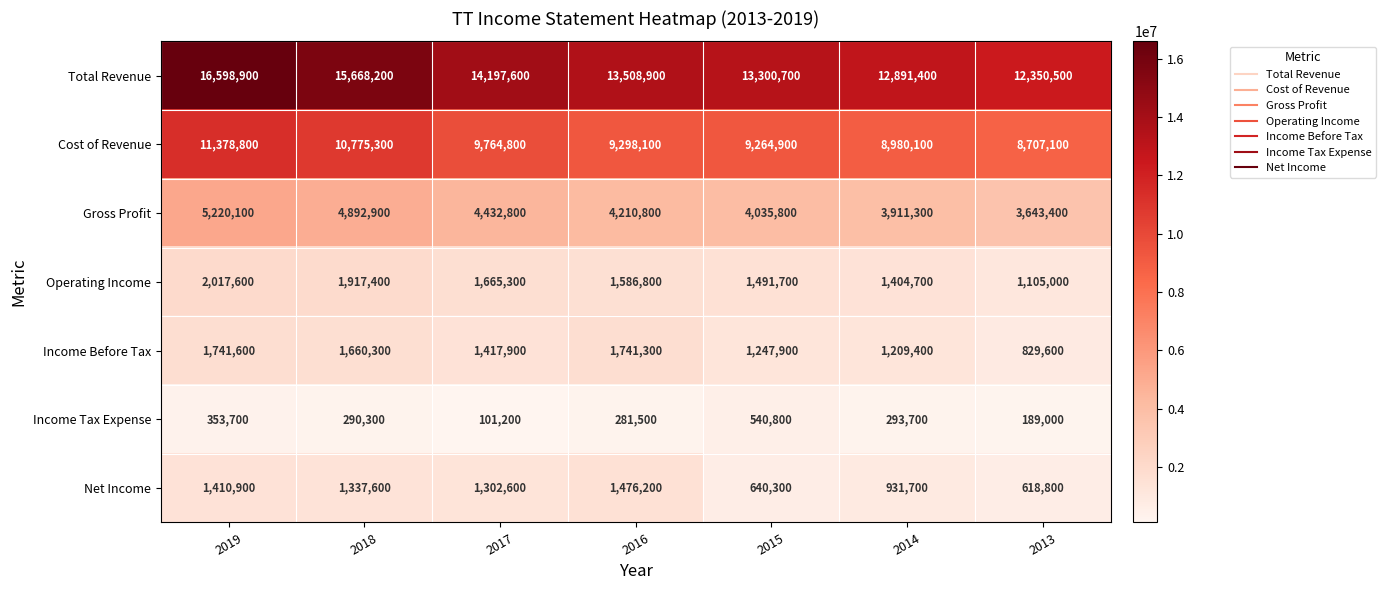

Read the Income Before Tax value at 2016.

1741300